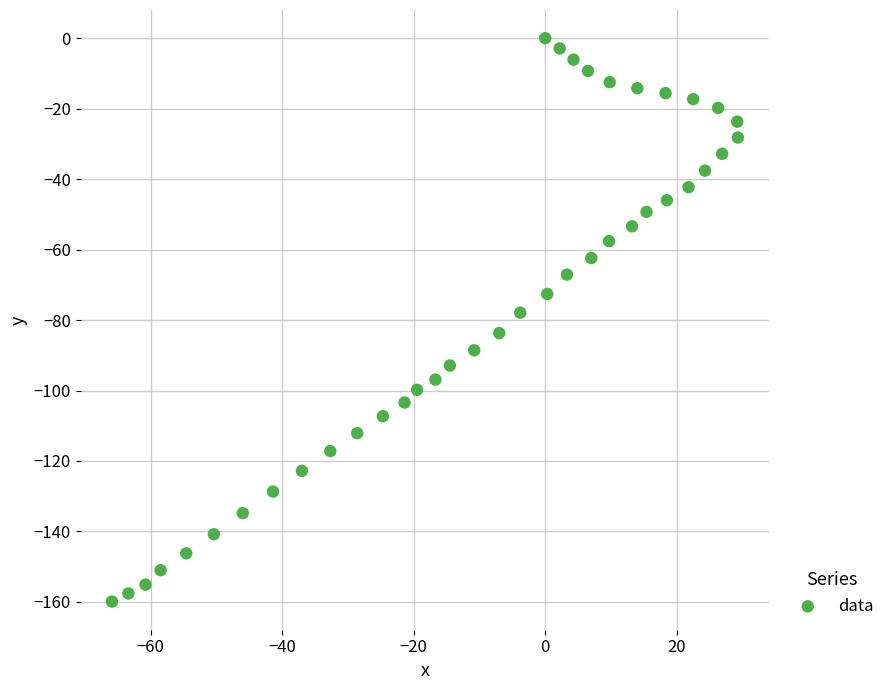

What is the range of Y values (max minus min)?

159.9